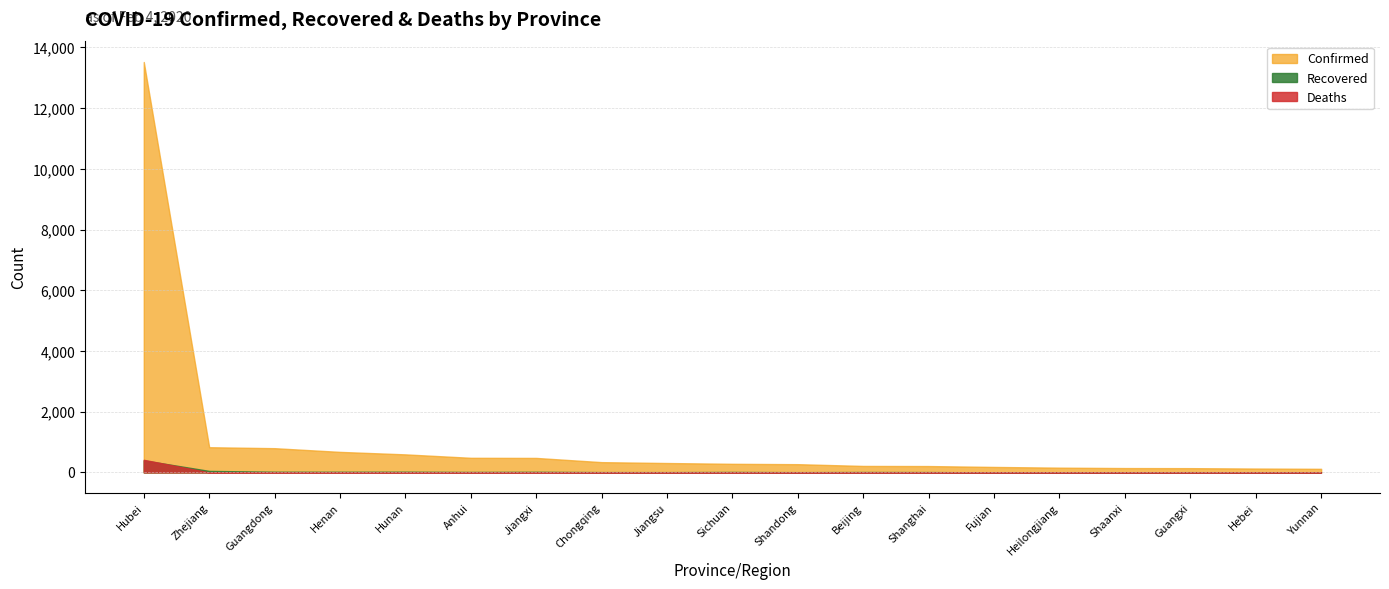

What is the total value across all series at Yunnan?

122